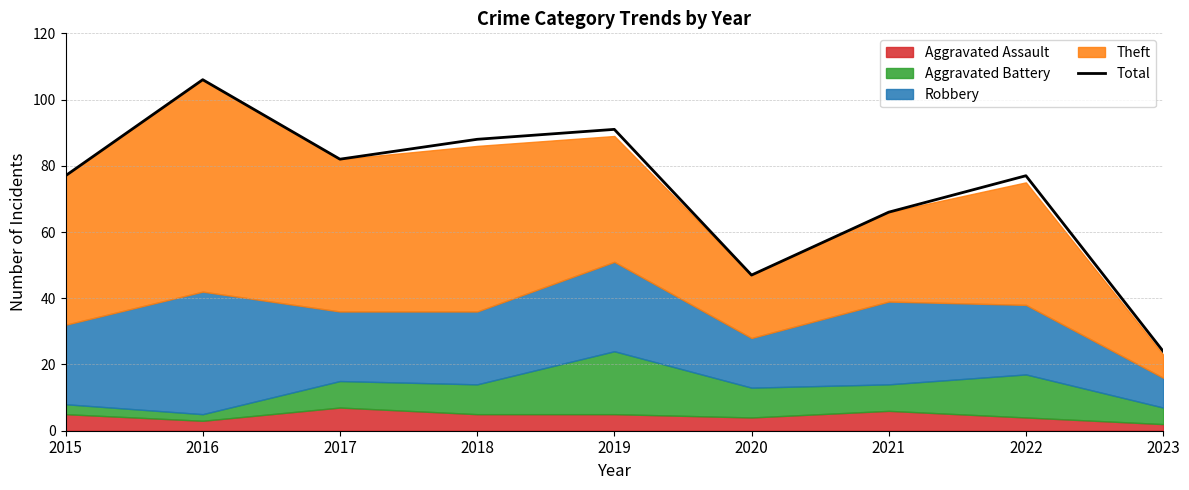

The value at 2021 is 17. True or false?

False